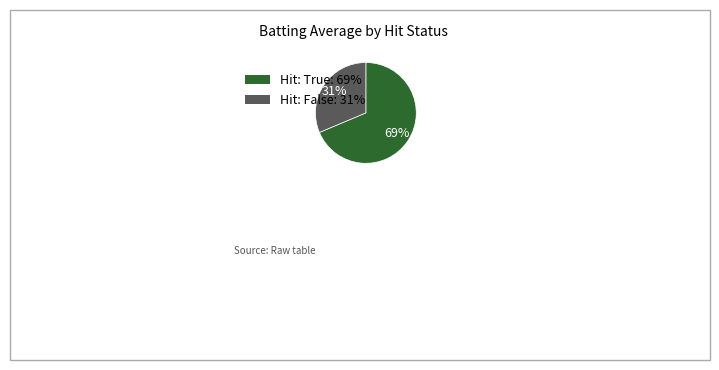

To the nearest percent, what is the average slice percentage?

50%